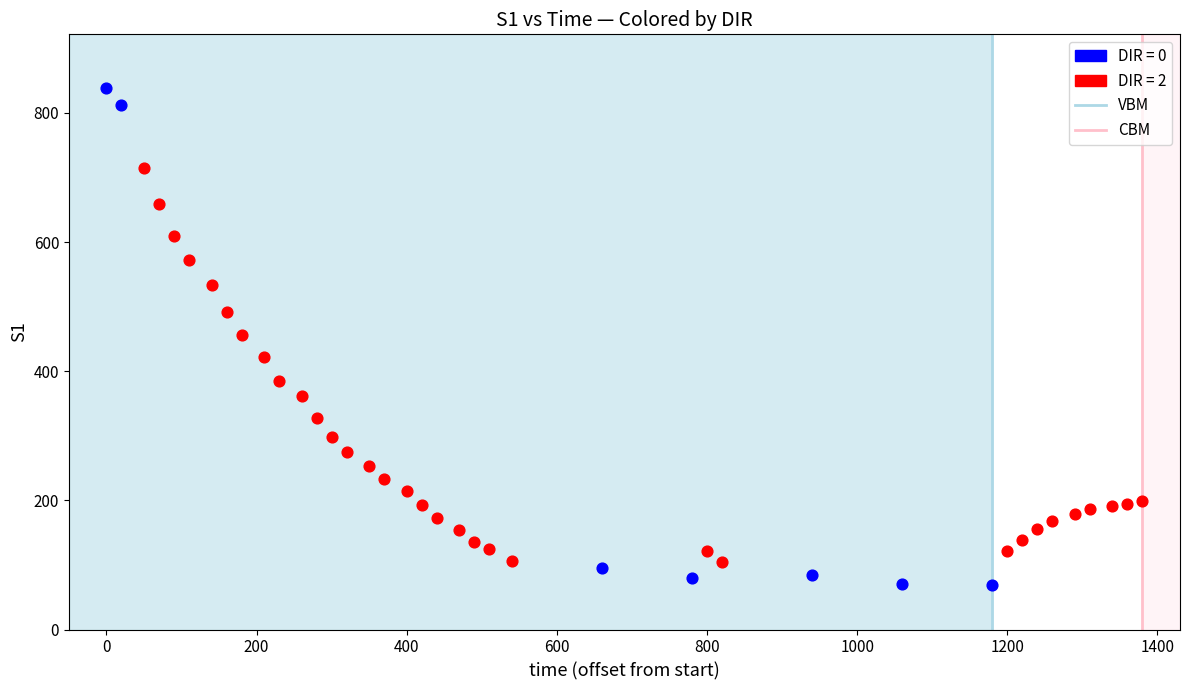

Which series contains the lowest Y value?

DIR = 0